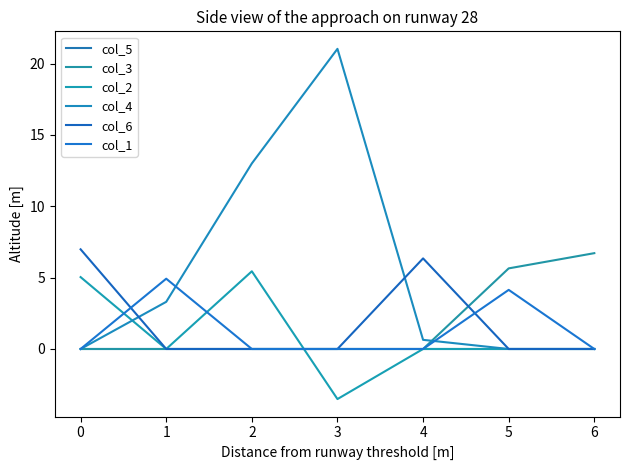

Reading left to right, what are all the values shown in this chart?

col_5: 0.0	0.0	0.0	0.0	0.0	0.0	0.0
col_3: 0.0	0.0	0.0	0.0	0.0	5.6	6.7
col_2: 5.0	0.0	5.4	-3.5	0.0	0.0	0.0
col_4: 0.0	3.3	13.0	21.0	0.6	0.0	0.0
col_6: 7.0	0.0	0.0	0.0	6.3	0.0	0.0
col_1: 0.0	4.9	0.0	0.0	0.0	4.1	0.0